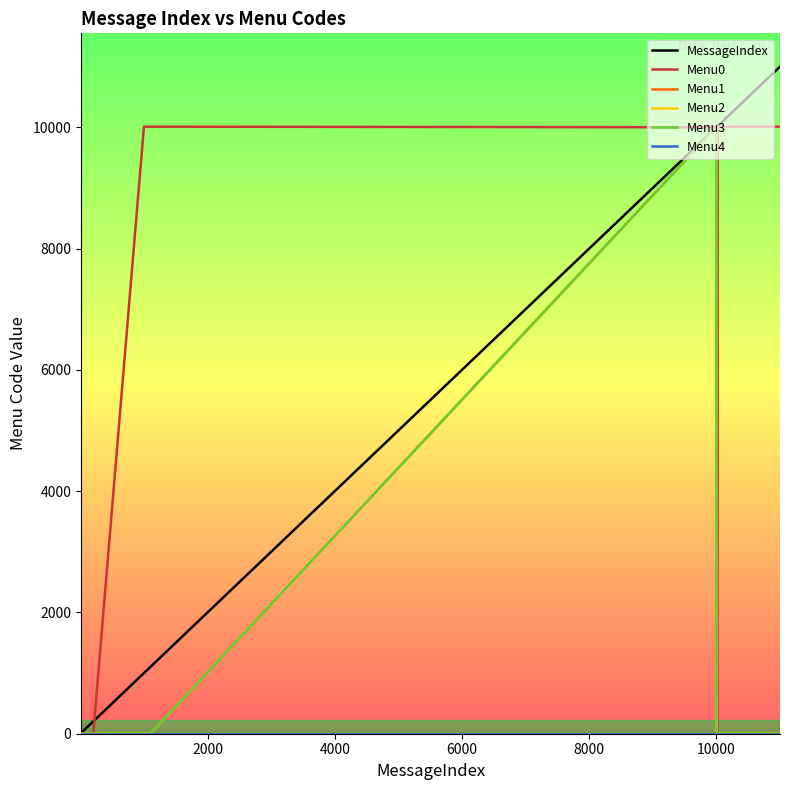

Which series has the widest spread of values?

MessageIndex